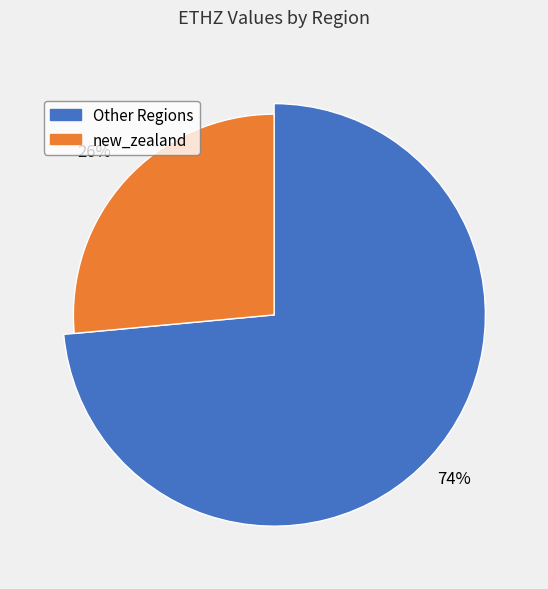

Is greece the majority of the pie?

No